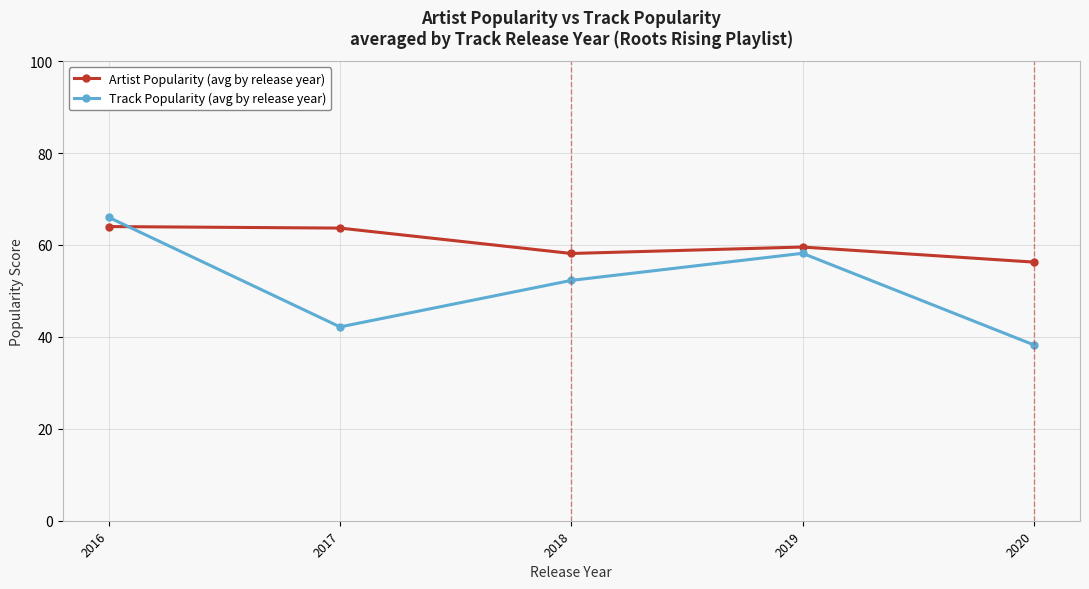

At which category does Track Popularity (avg by release year) reach its first local valley?

2017